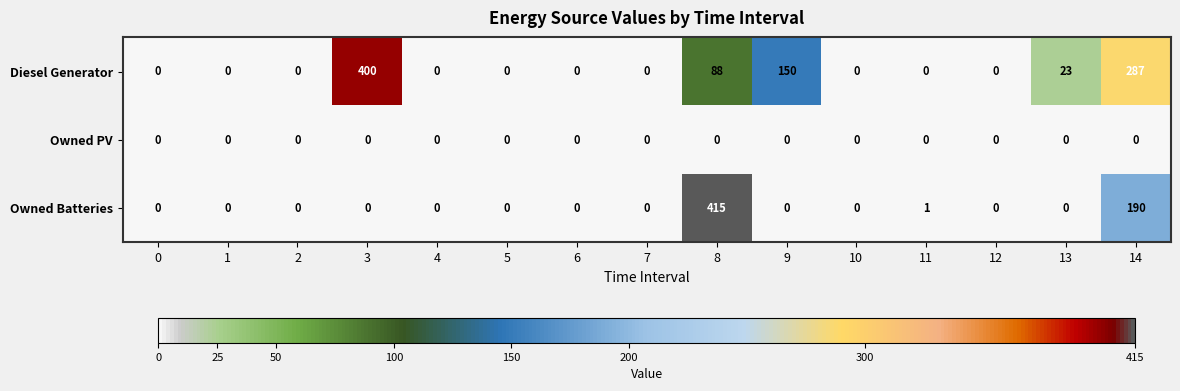

What value does the Owned Batteries series have at 8, to the nearest 5?

415